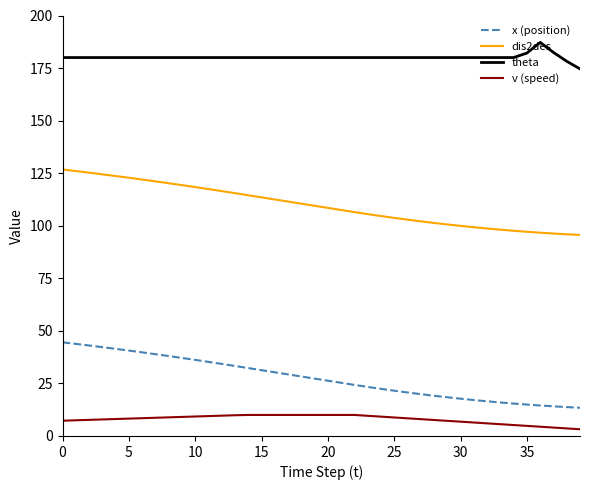

Which series has the largest total across all categories?

theta